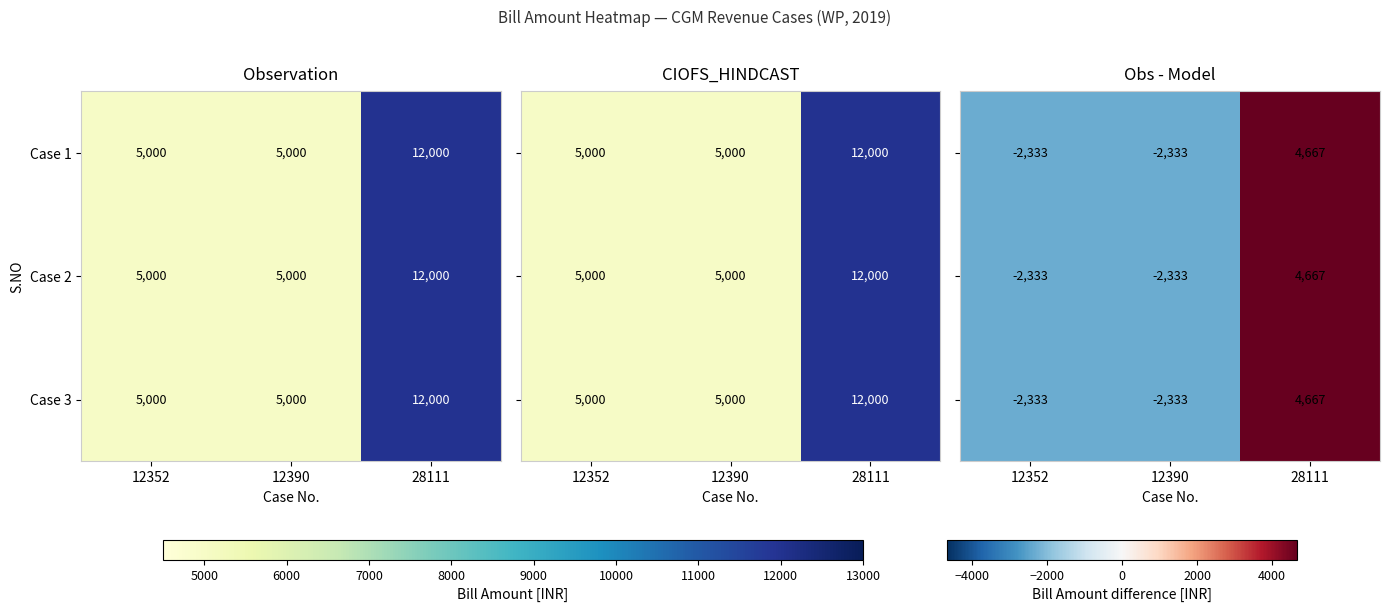

What is the lowest value of the Case 3 series?

5000